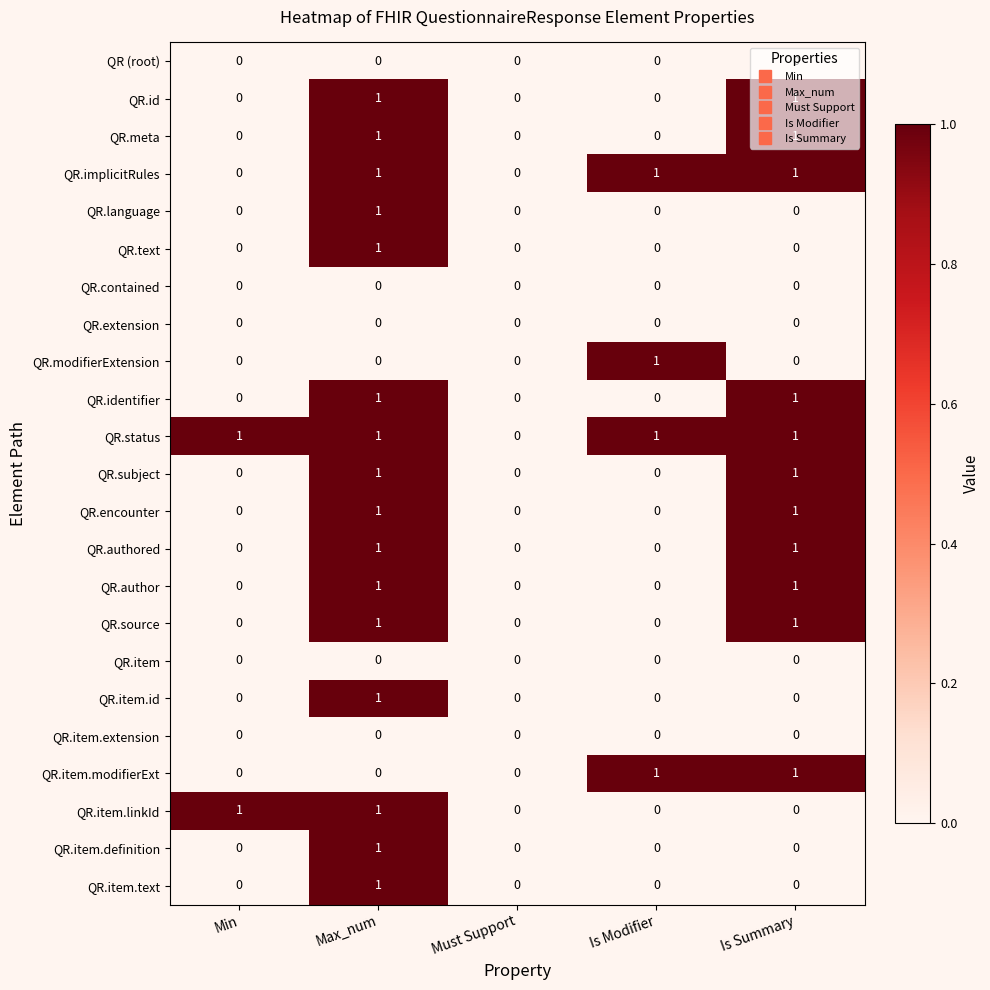

At which category is the sum across all series the highest?

Max_num